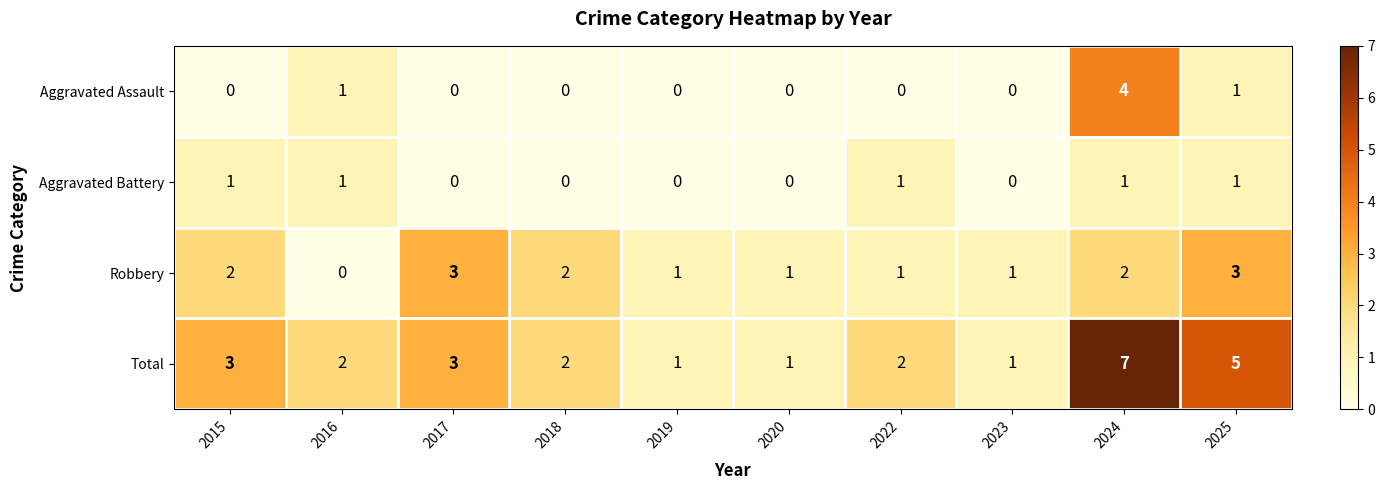

Is it true that Total equals 4 at 2018?

False